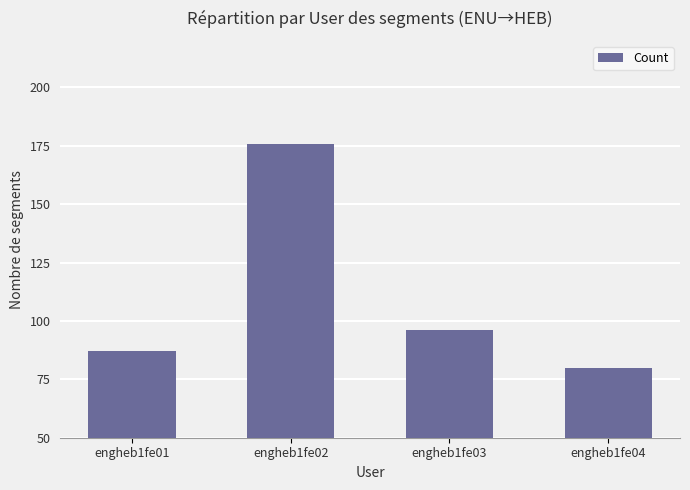

How many data points are less than 96?

2